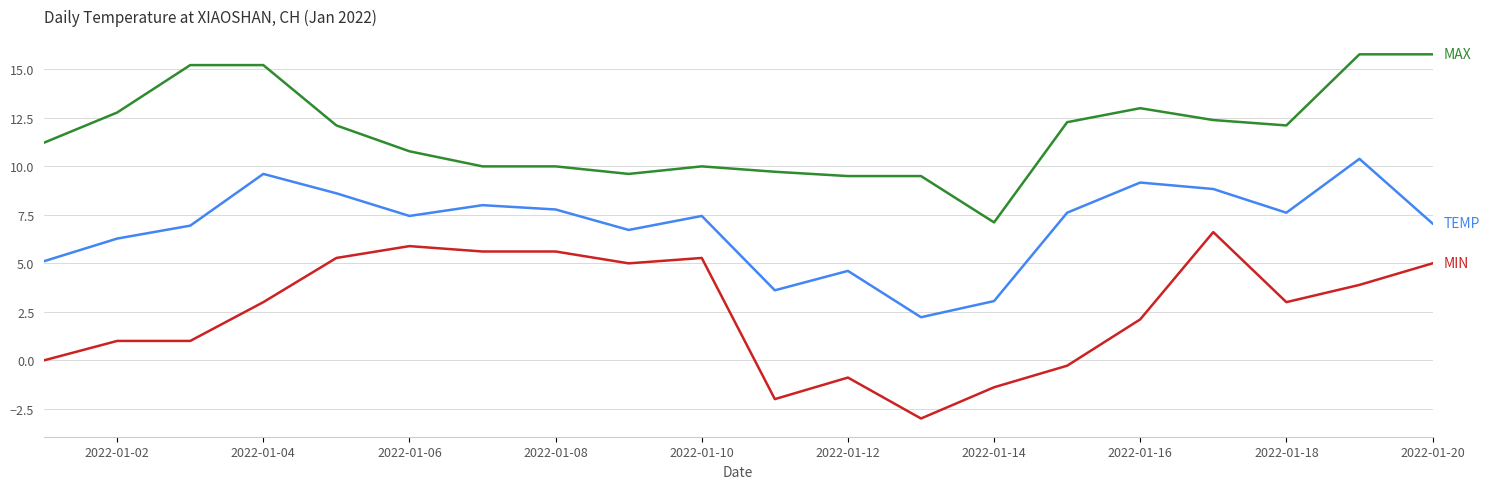

Reading left to right, extract all data points from this chart.

TEMP: 5.1	6.3	6.9	9.6	8.6	7.4	8.0	7.8	6.7	7.4	3.6	4.6	2.2	3.1	7.6	9.2	8.8	7.6	10.4	7.1
MAX: 11.2	12.8	15.2	15.2	12.1	10.8	10.0	10.0	9.6	10.0	9.7	9.5	9.5	7.1	12.3	13.0	12.4	12.1	15.8	15.8
MIN: 0.0	1.0	1.0	3.0	5.3	5.9	5.6	5.6	5.0	5.3	-2.0	-0.9	-3.0	-1.4	-0.3	2.1	6.6	3.0	3.9	5.0